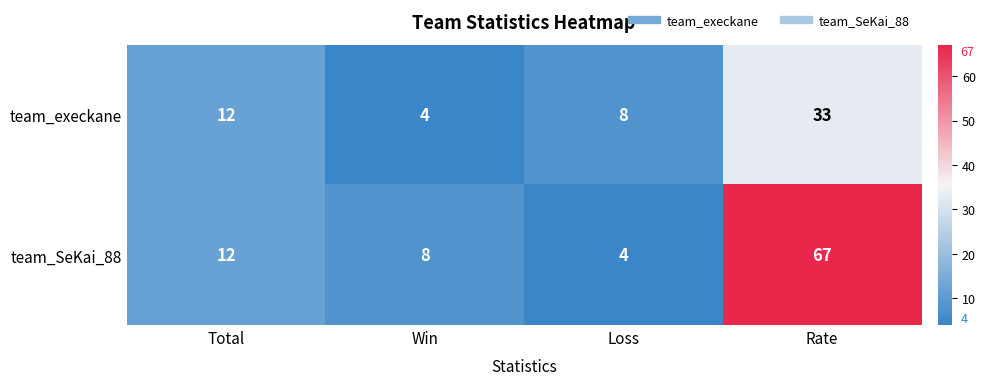

What is the average value of the team_SeKai_88 series?

23